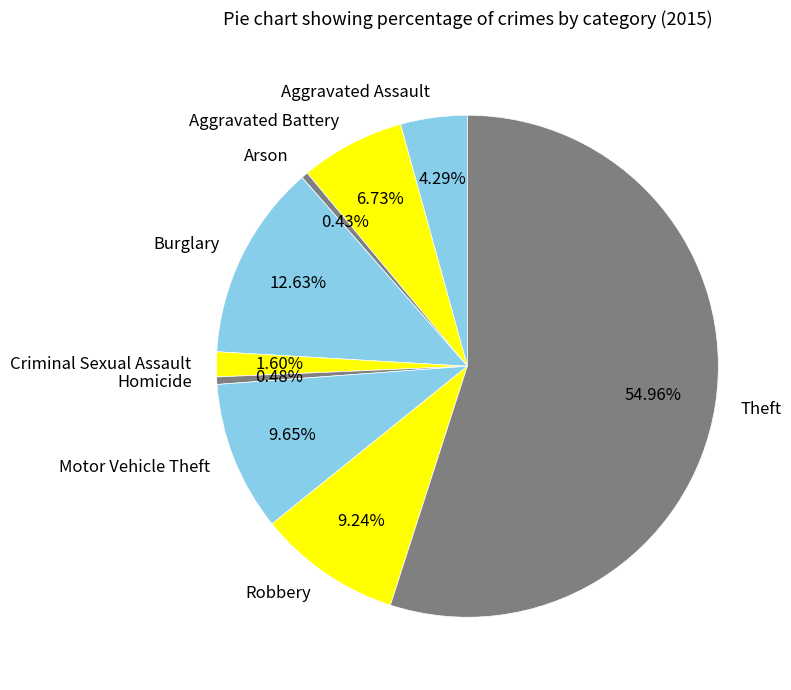

How many slices are in this pie chart?

9